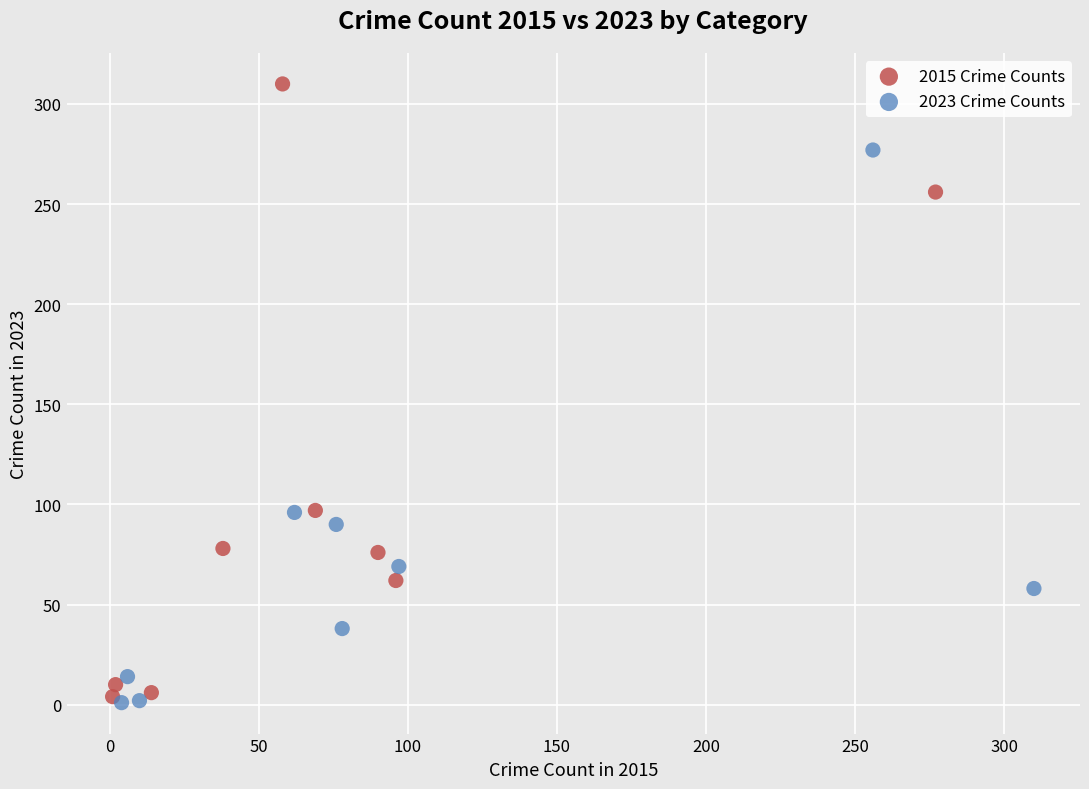

Which series has the widest spread of Y values?

2015 Crime Counts